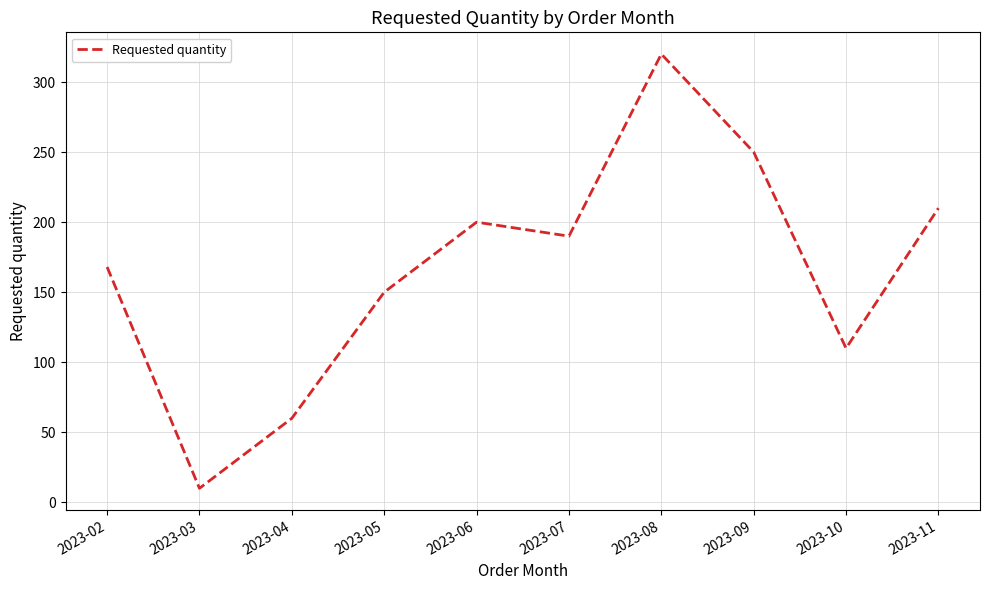

Where does the data first go above 190?

2023-06